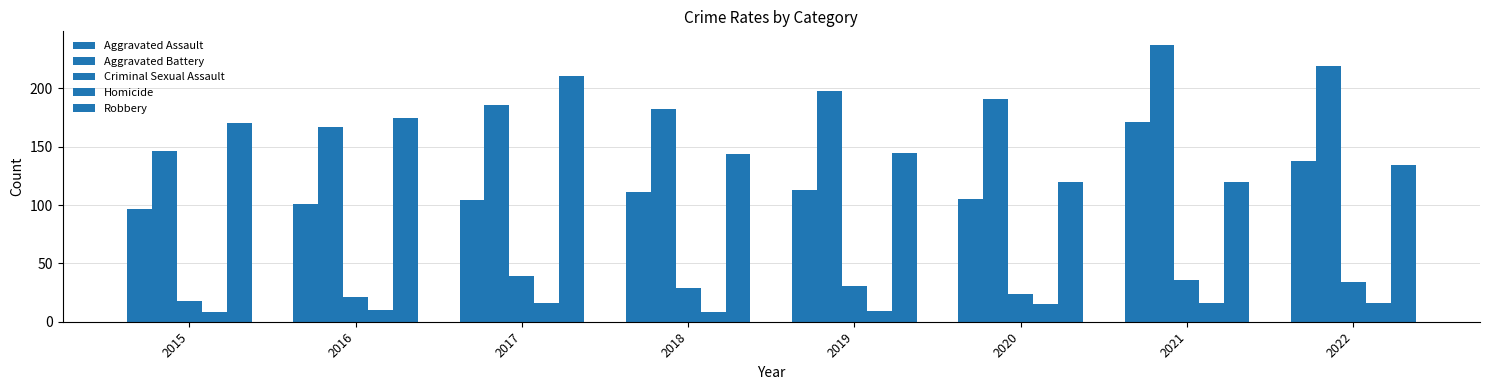

How many bars are there in total?

40